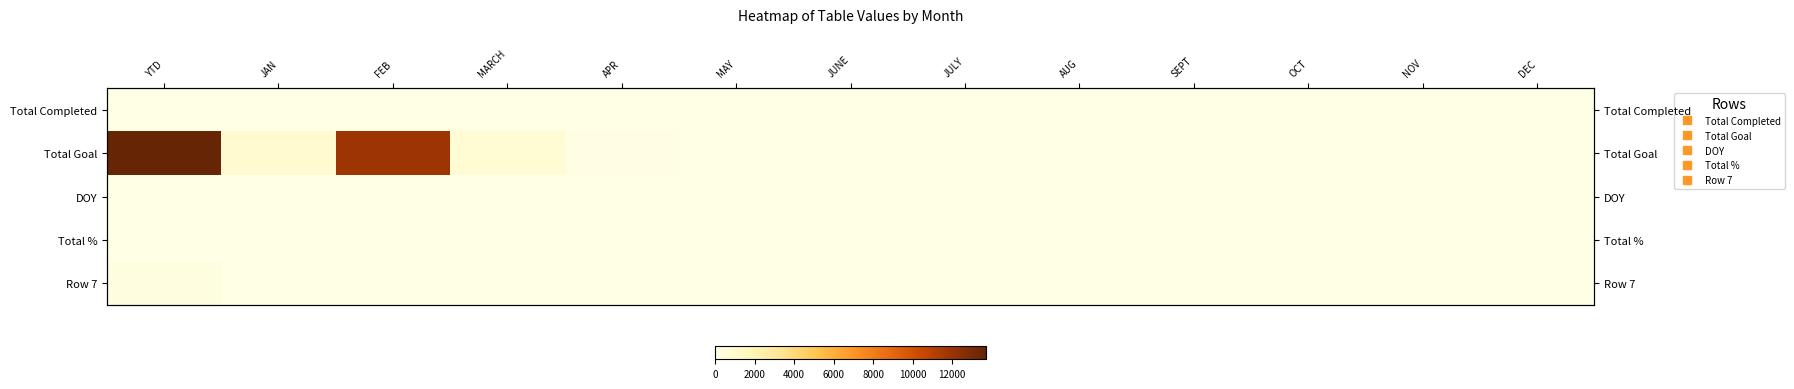

Which series has the widest spread of values?

Total Goal